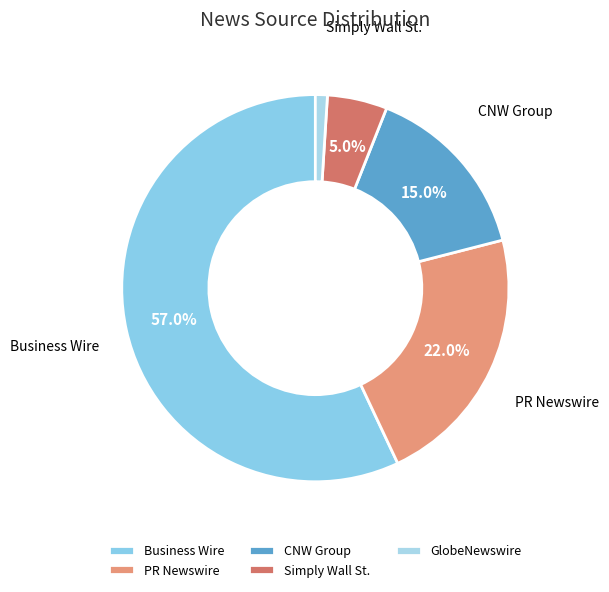

Is there a majority slice in this chart?

Yes